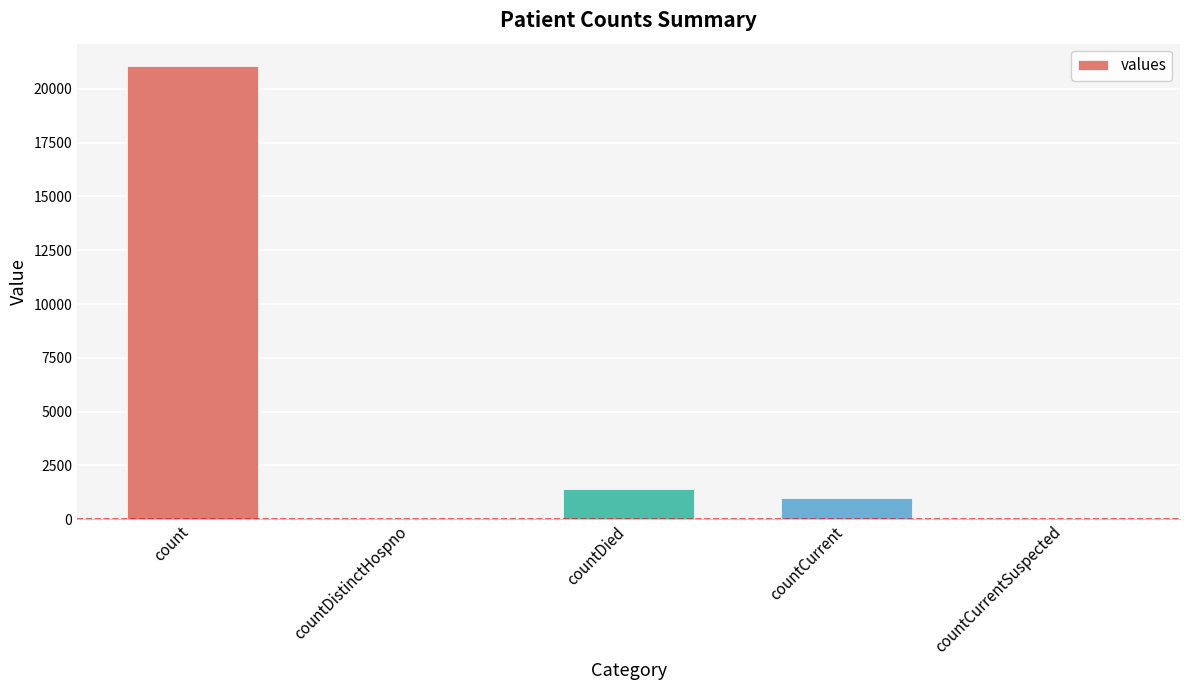

What is the average value?

4692